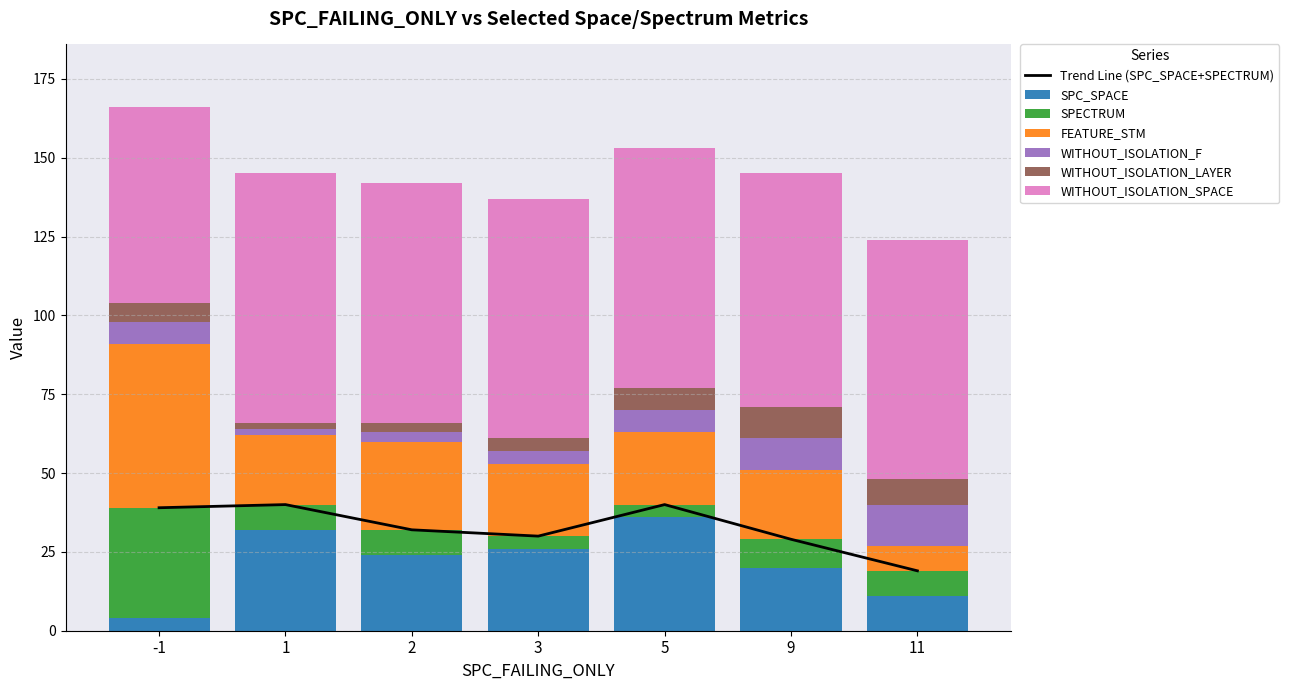

Which series has the largest total across all categories?

WITHOUT_ISOLATION_SPACE